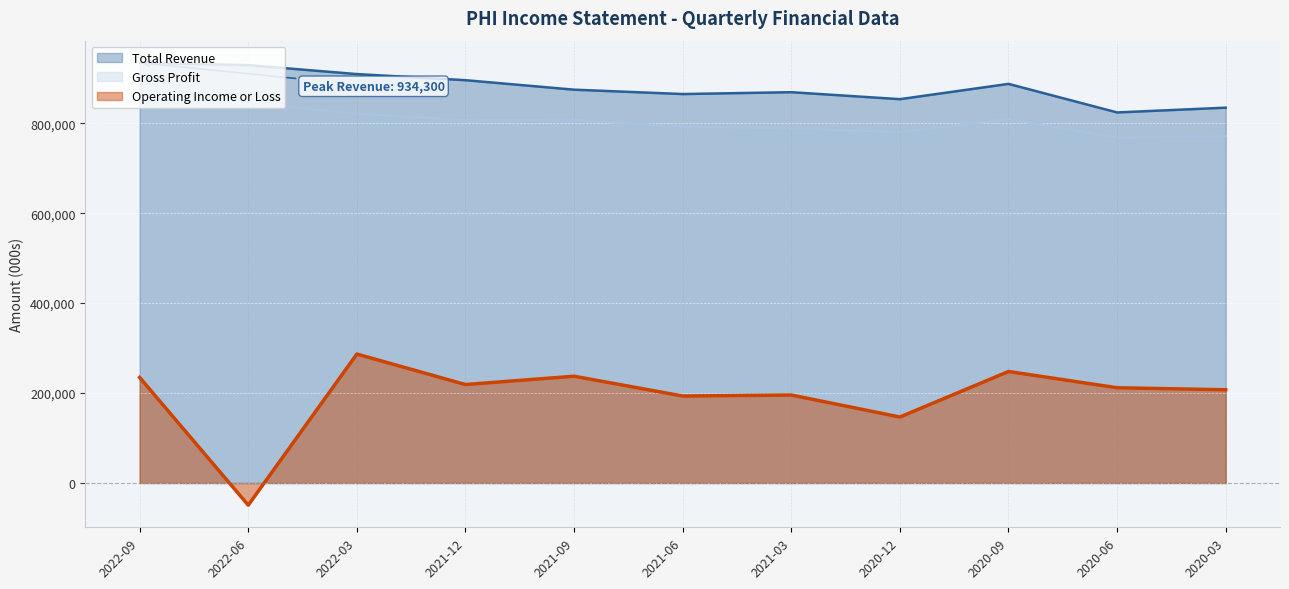

What is the sum of all Gross Profit values?

8824700